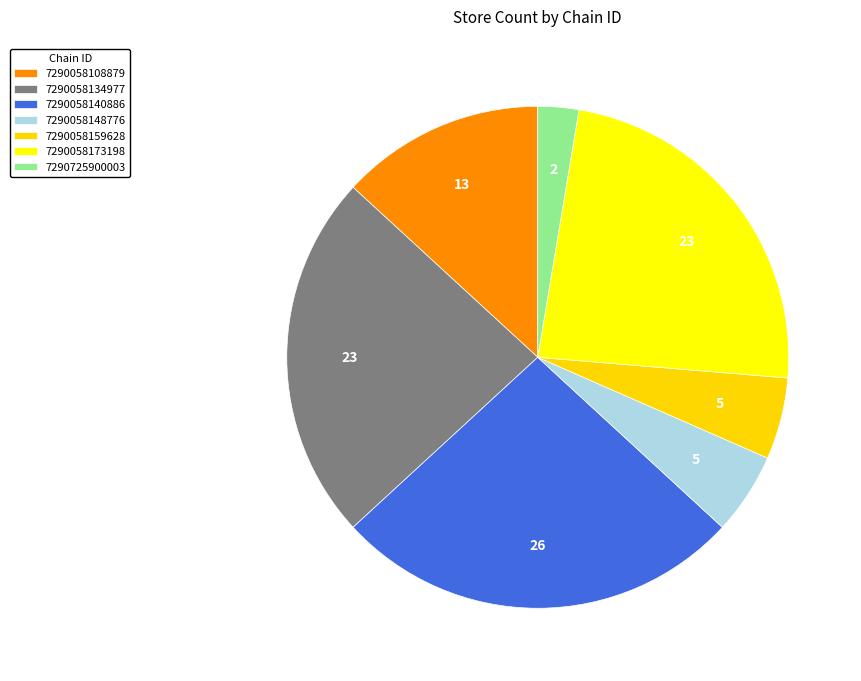

Which slice is the largest?

7290058140886